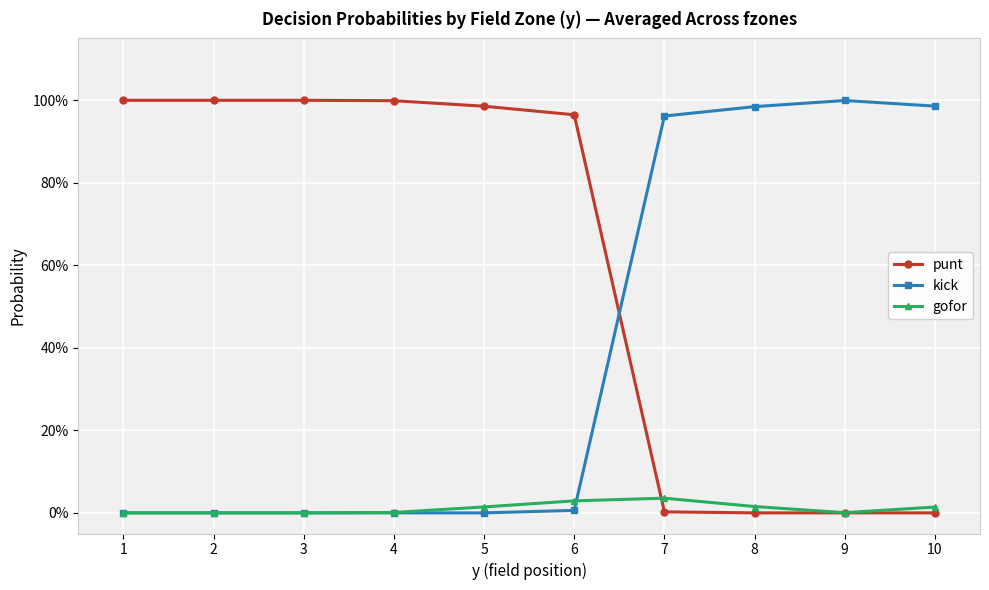

Does the chart display data point markers on the line(s)?

Yes